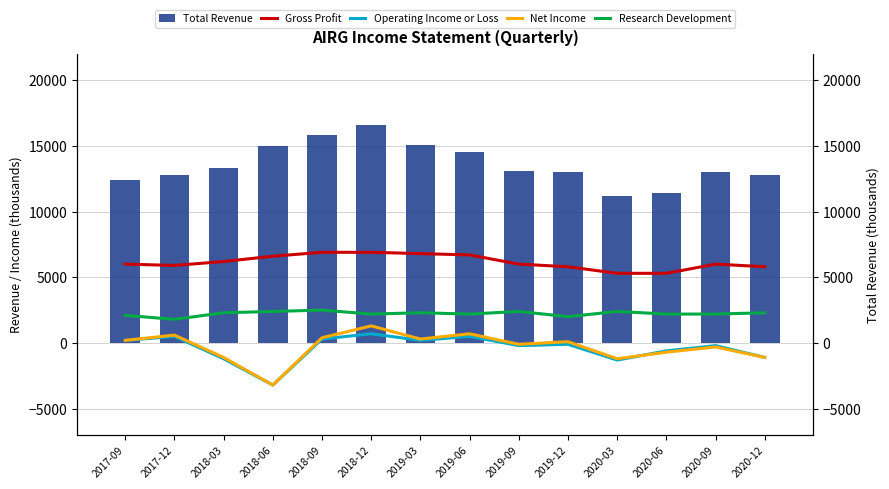

What is the sum of the Total Revenue values at 2019-12 and 2019-03?

28100